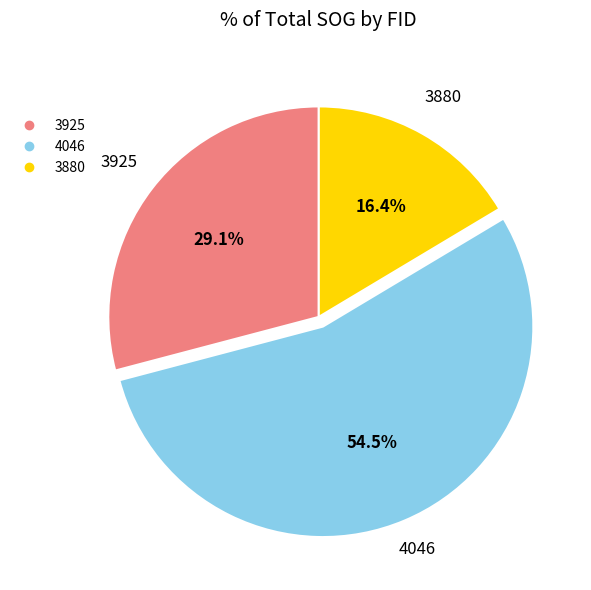

To the nearest percent, what is the combined percentage of 3925 and 3880?

46%